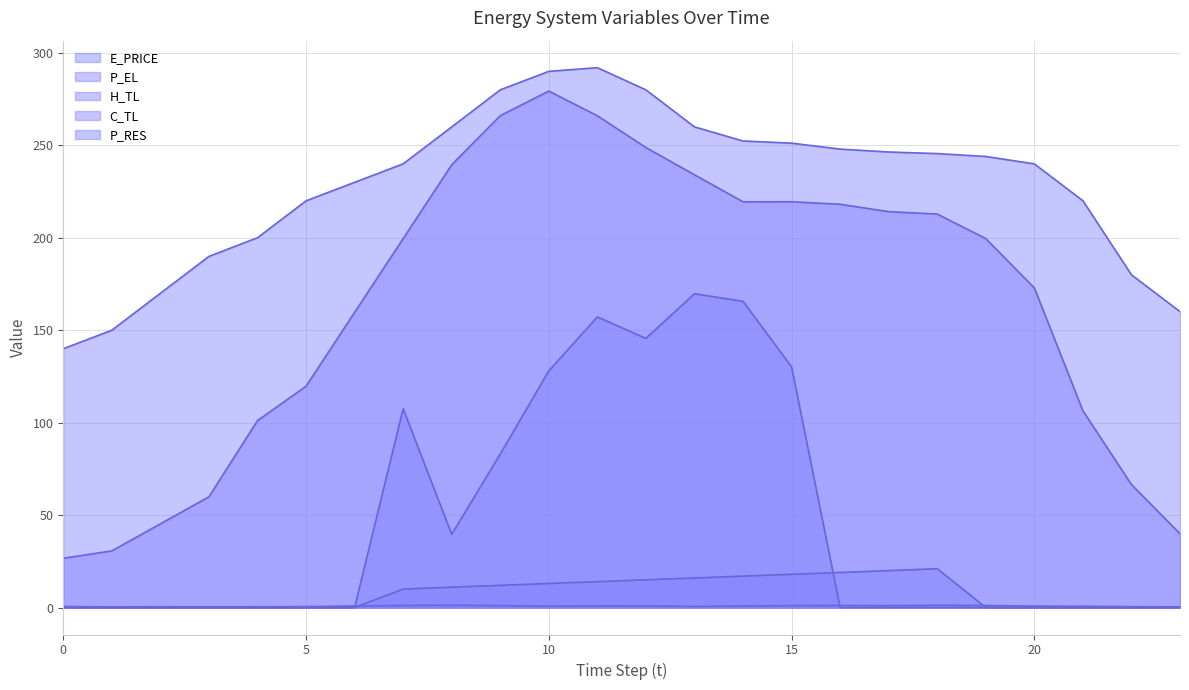

At which label does E_PRICE reach its minimum?

1